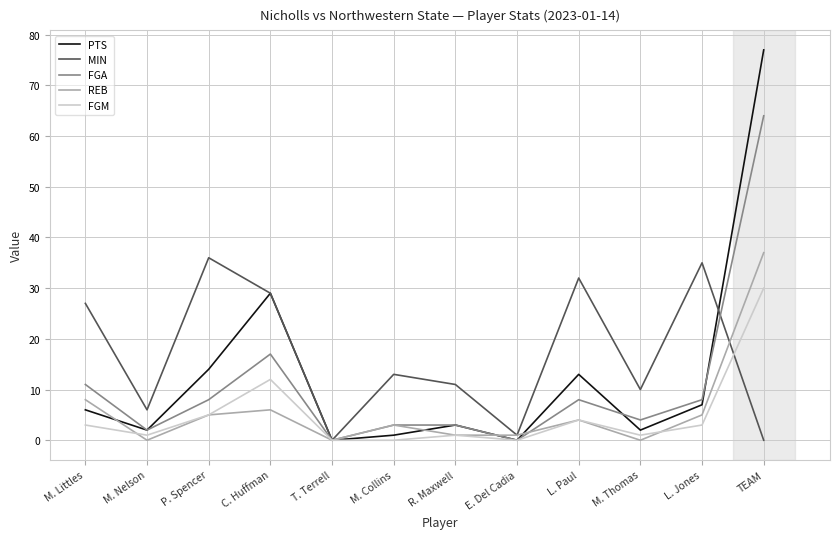

The FGM series shows 12 at C. Huffman. True or false?

True